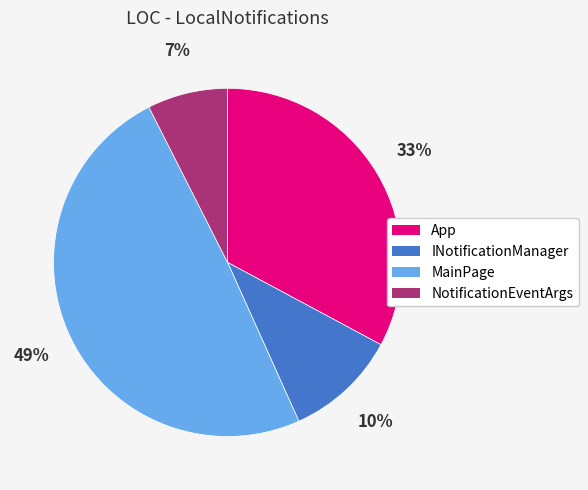

Is there any slice that represents more than half of the pie?

No